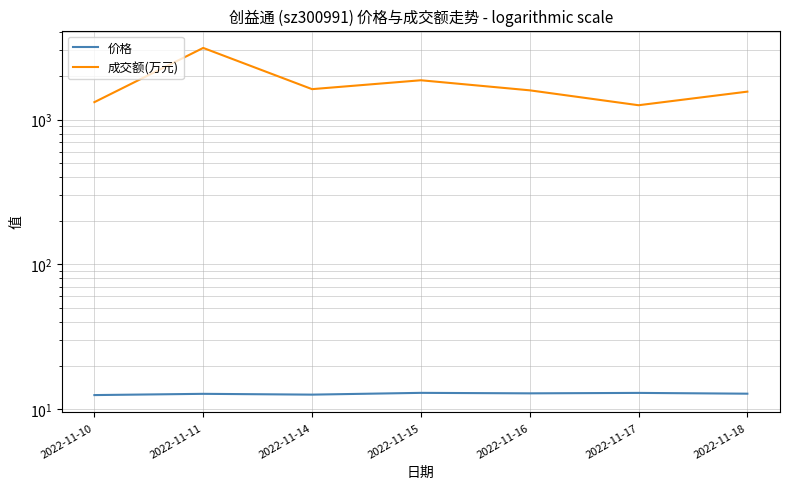

How many interior local valleys does the 价格 series have?

2